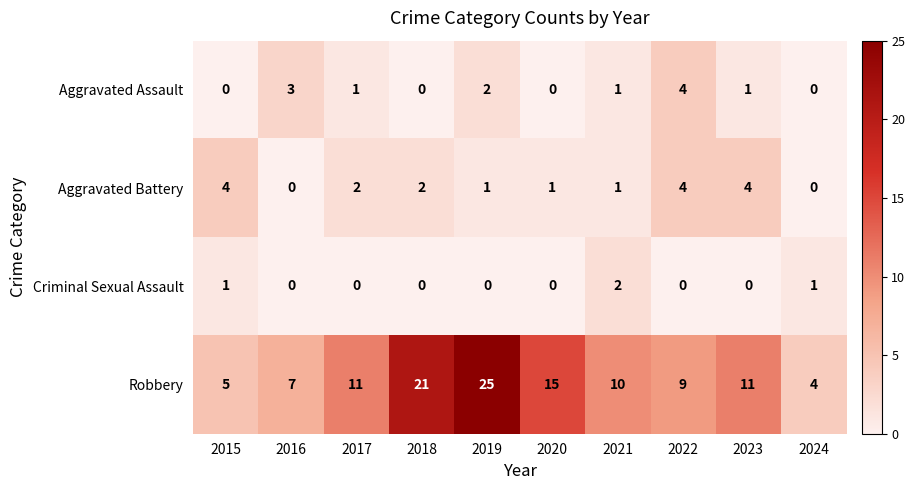

Which series has the widest spread of values?

Robbery